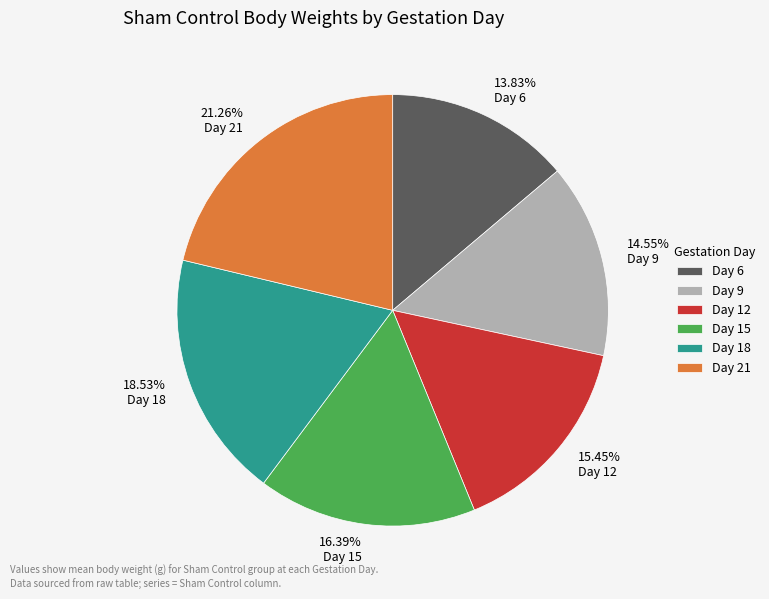

How many segments does this pie chart have?

6